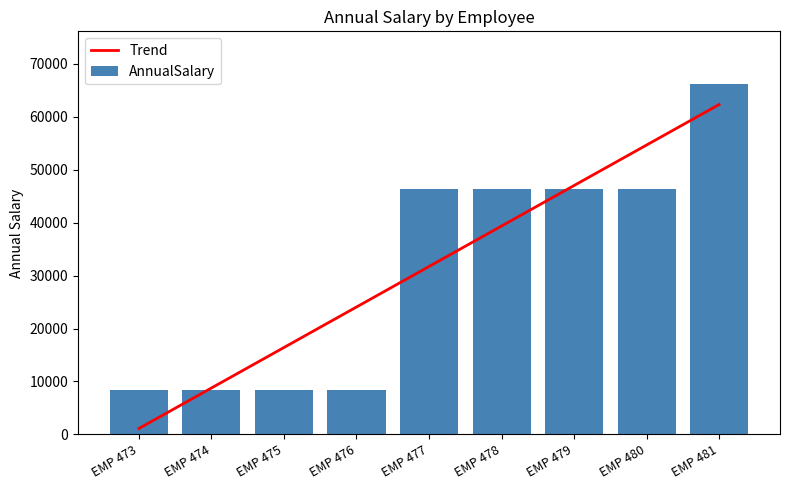

What is the difference between the highest and lowest values at EMP 473?

7294.5